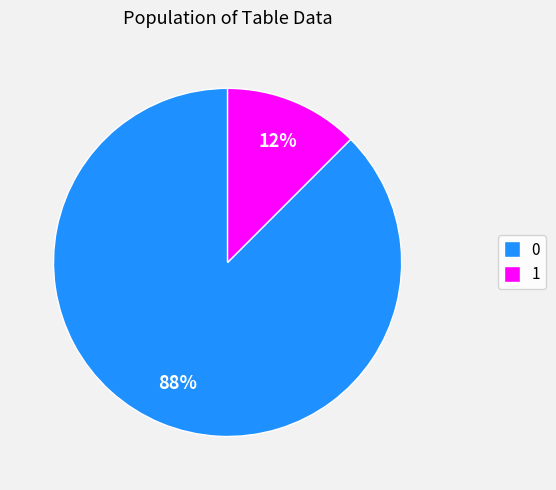

Is it true that 1 is 12% of the pie?

True